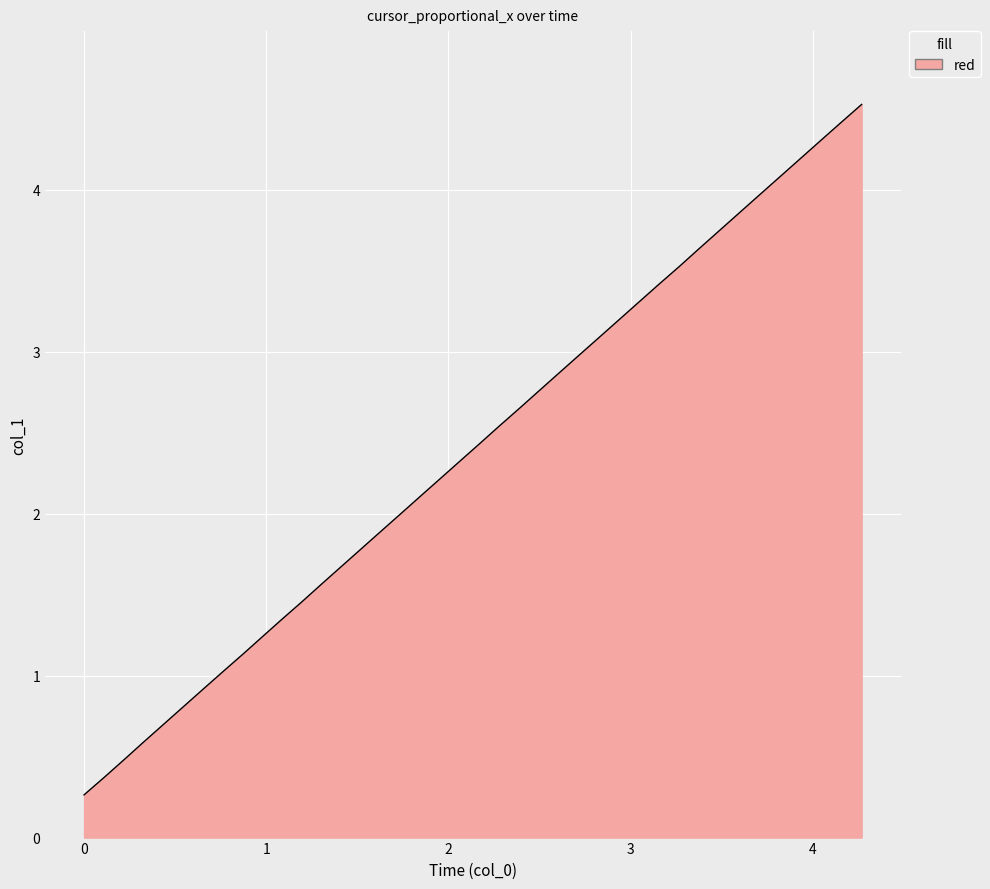

True or false: there are more than 2 points higher than both neighbors.

False